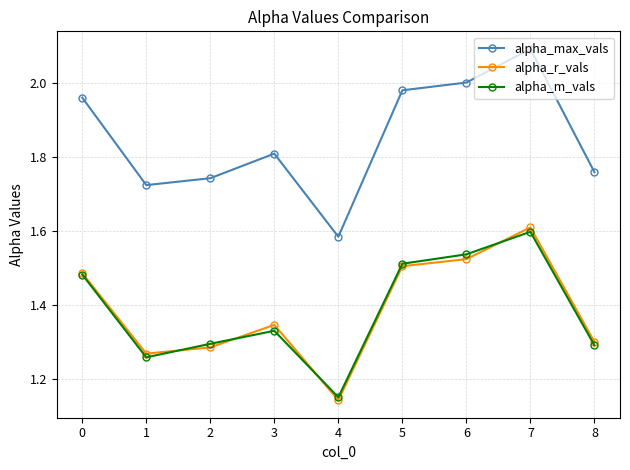

True or false: alpha_m_vals and alpha_max_vals cross at least once.

False